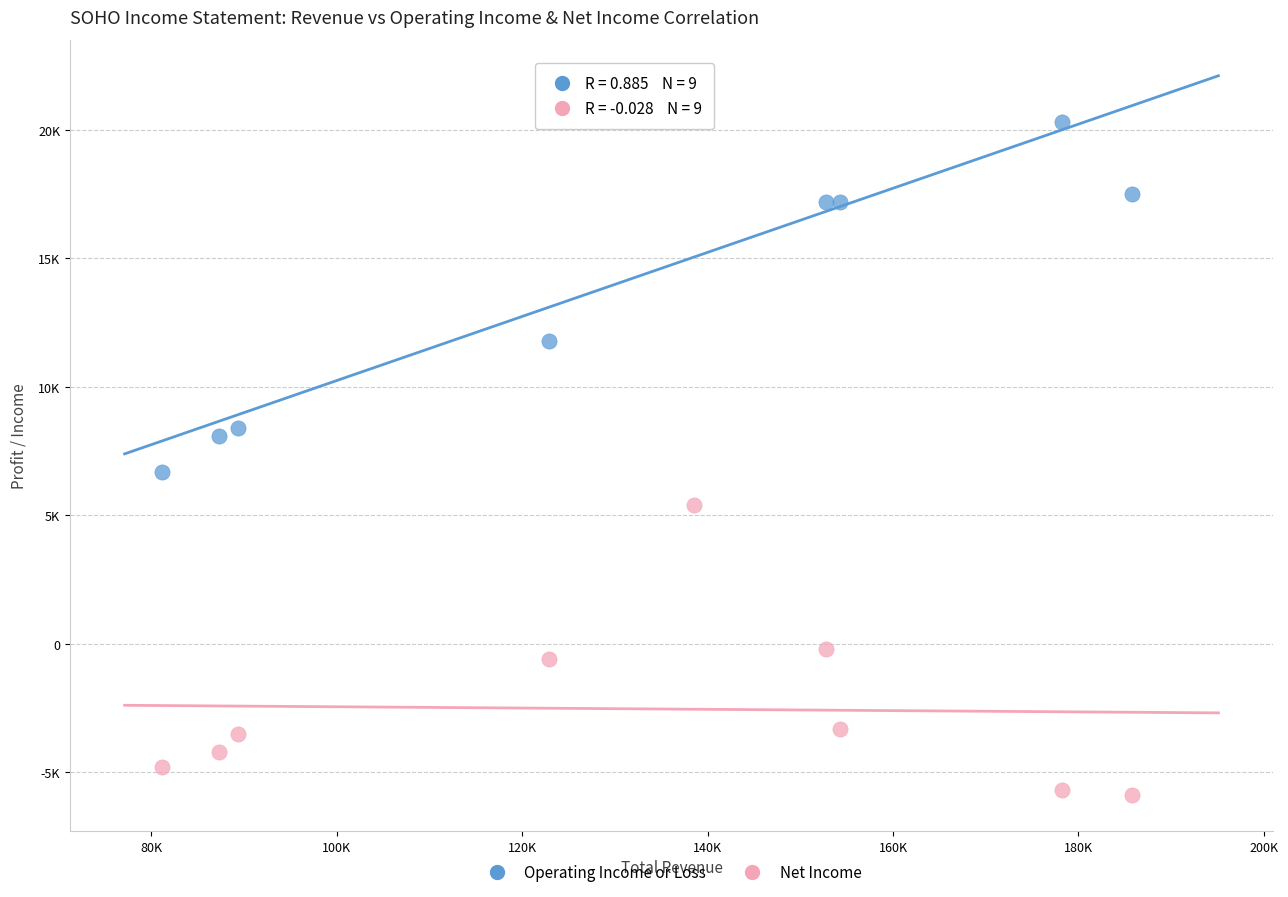

Which series contains the lowest Y value?

Net Income